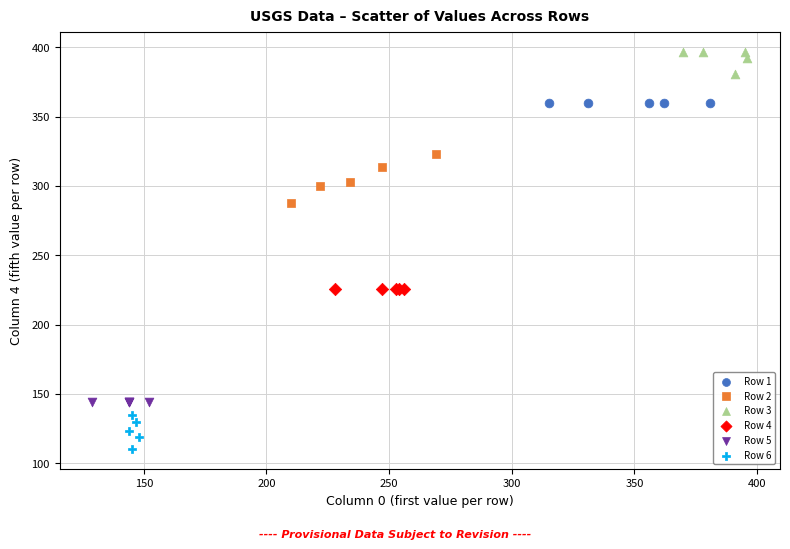

Which series reaches the minimum Y coordinate?

Row 6